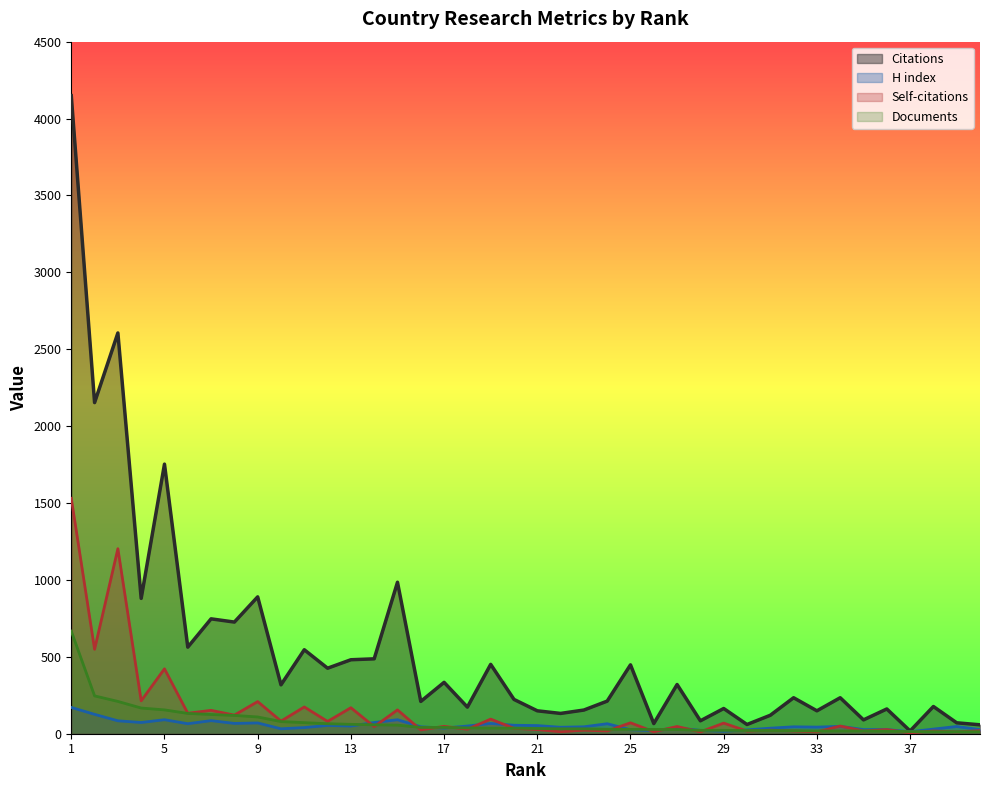

List the series in order of their peak value, highest first.

Citations, Self-citations, Documents, H index